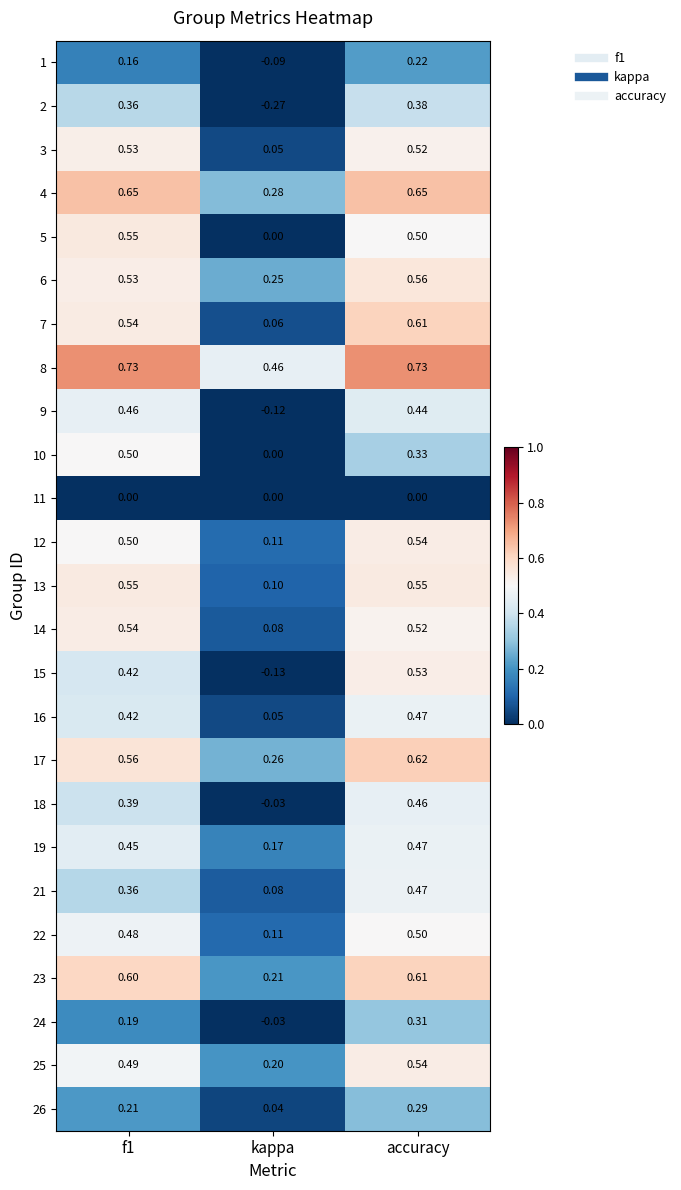

At which label is 26 closest to 0?

kappa